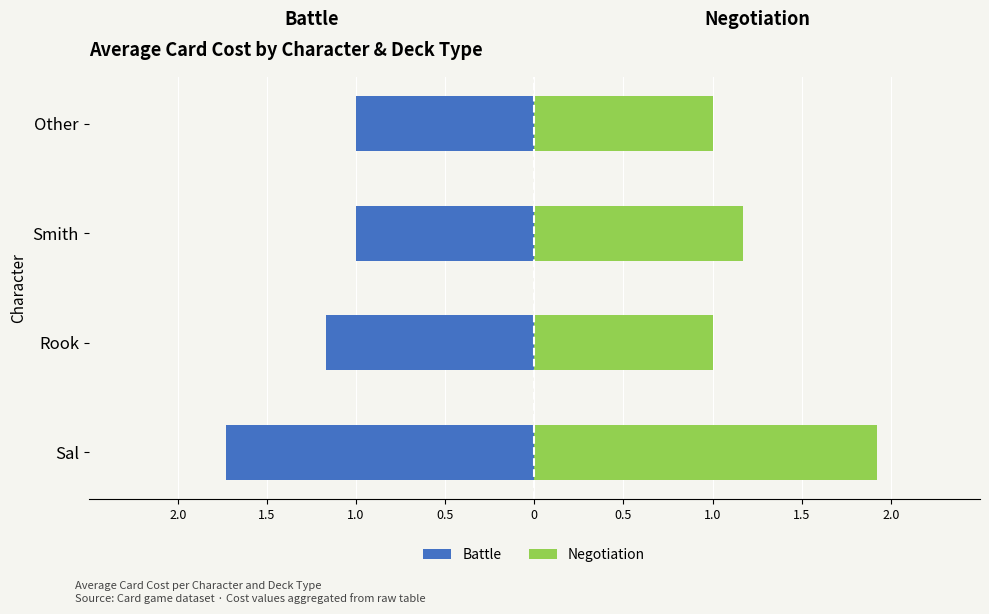

What is the lowest value of the Battle series?

-1.7